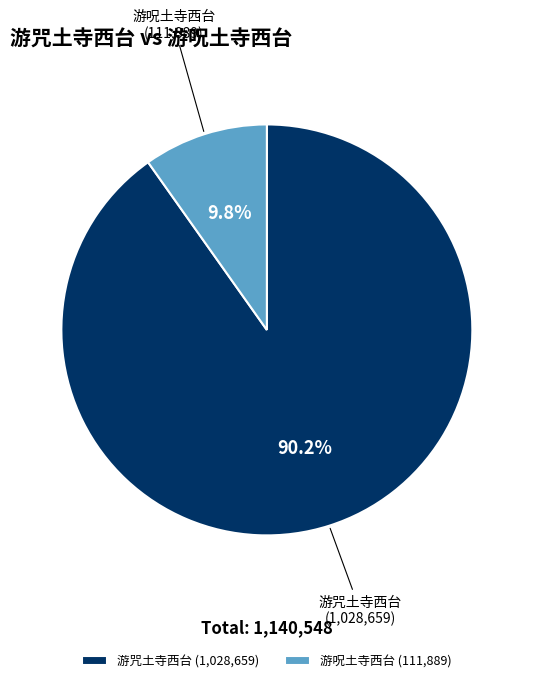

Which slice is the smallest?

游呪土寺西台